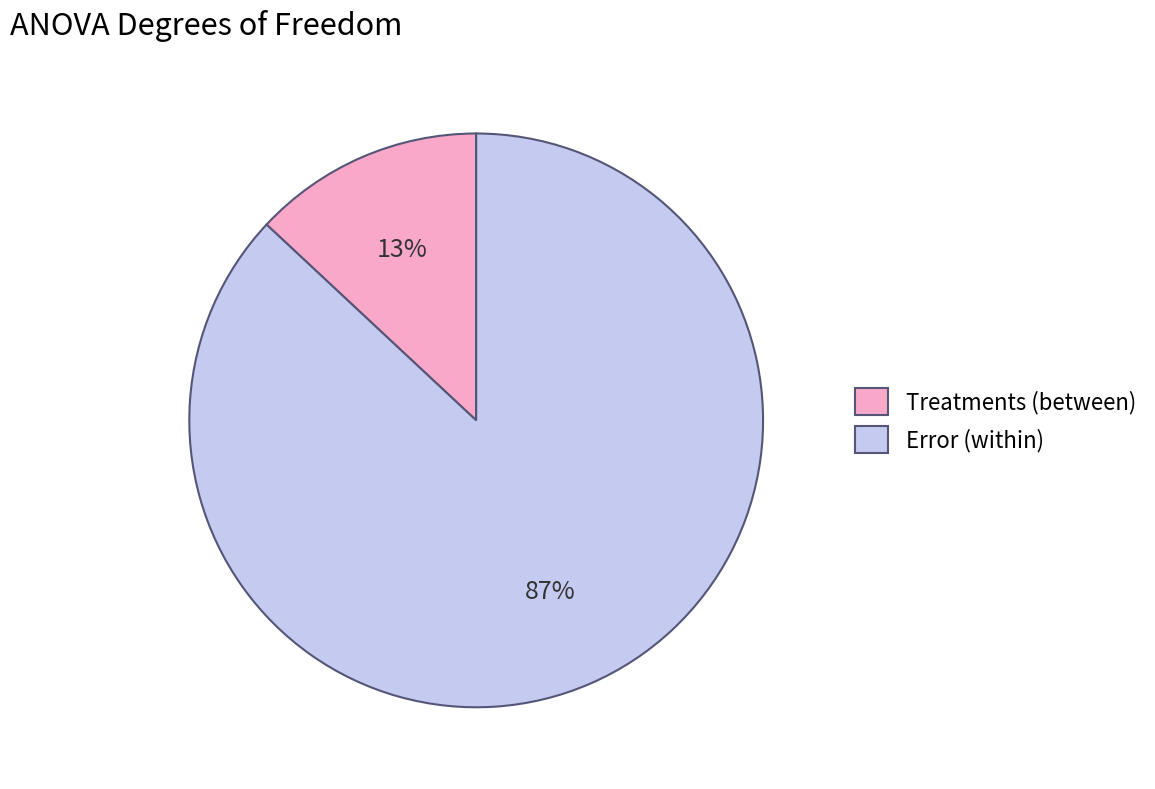

To the nearest percent, what percentage of the pie is Error (within)?

87%